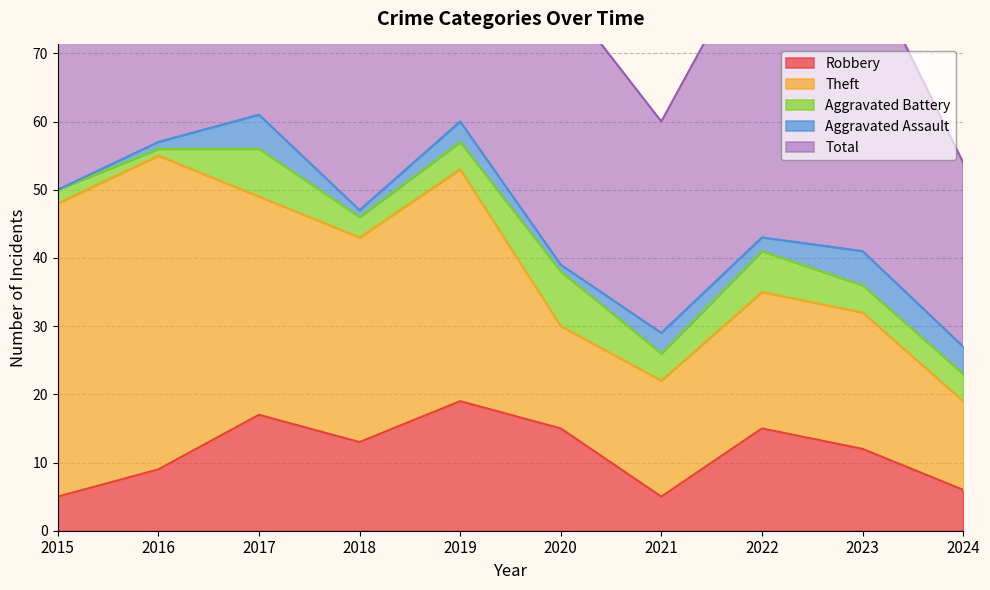

What is the lowest value of the Theft series?

13